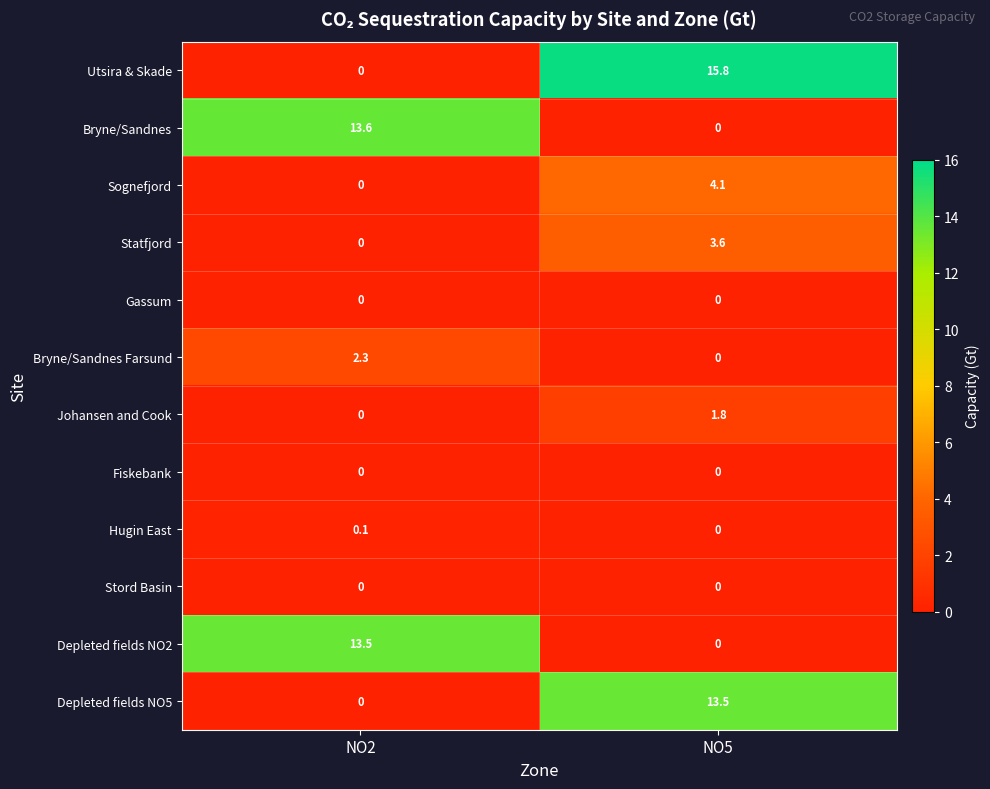

Reading left to right, list all the values displayed in this chart.

Utsira & Skade: 0.0	15.8
Bryne/Sandnes: 13.6	0.0
Sognefjord: 0.0	4.1
Statfjord: 0.0	3.6
Gassum: 0.0	0.0
Bryne/Sandnes Farsund: 2.3	0.0
Johansen and Cook: 0.0	1.8
Fiskebank: 0.0	0.0
Hugin East: 0.1	0.0
Stord Basin: 0.0	0.0
Depleted fields NO2: 13.5	0.0
Depleted fields NO5: 0.0	13.5